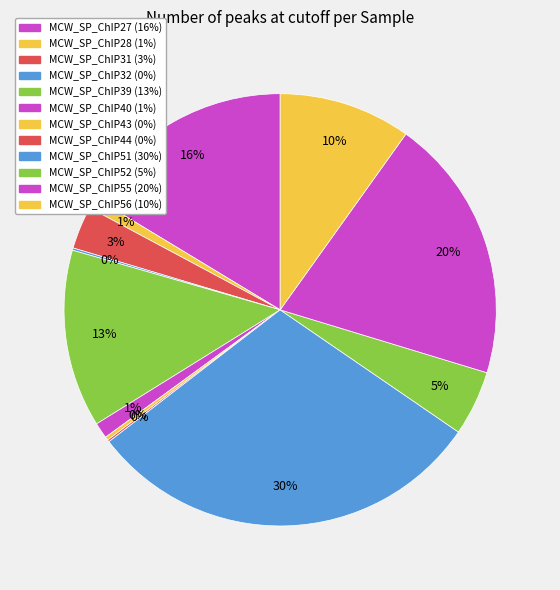

Which category has the smallest portion of the pie?

MCW_SP_ChIP44